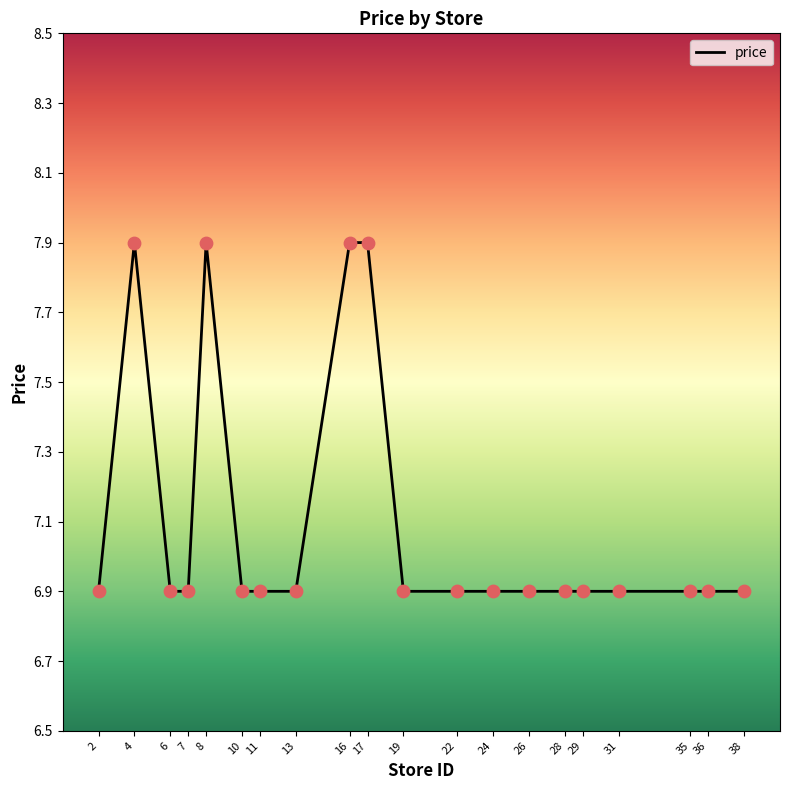

What is the ratio of the value at 19 to the value at 26?

1.0